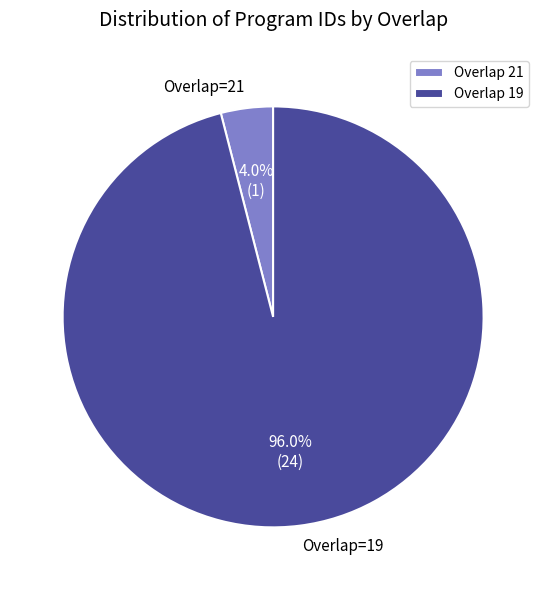

Does Overlap=21 account for over 50% of the chart?

No